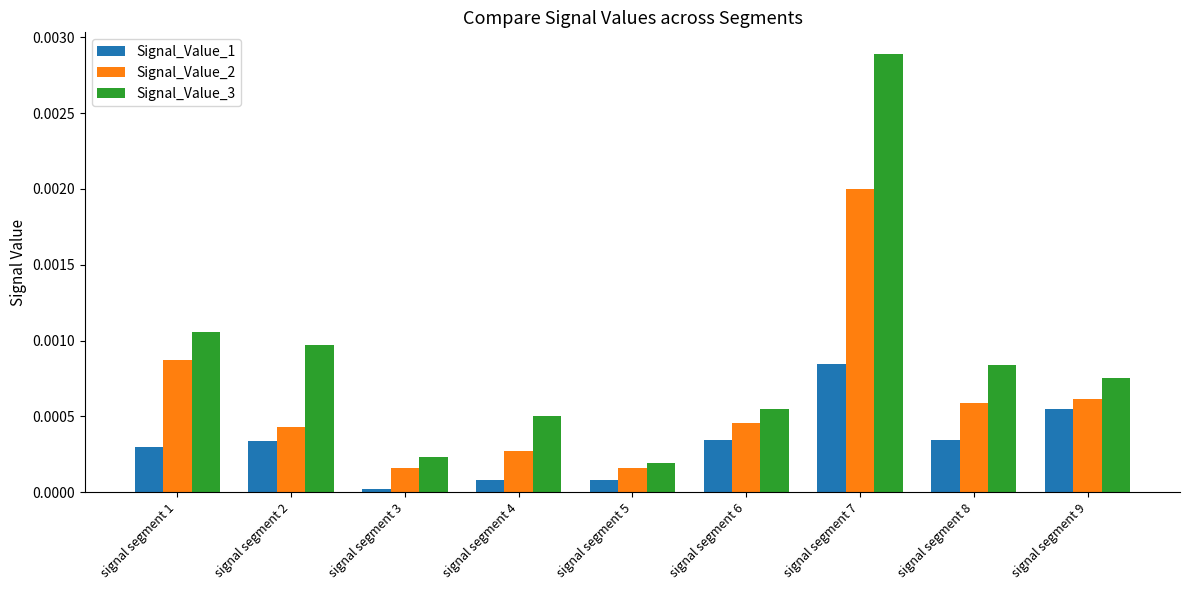

The Signal_Value_1 series shows 0.0 at signal segment 3. True or false?

True